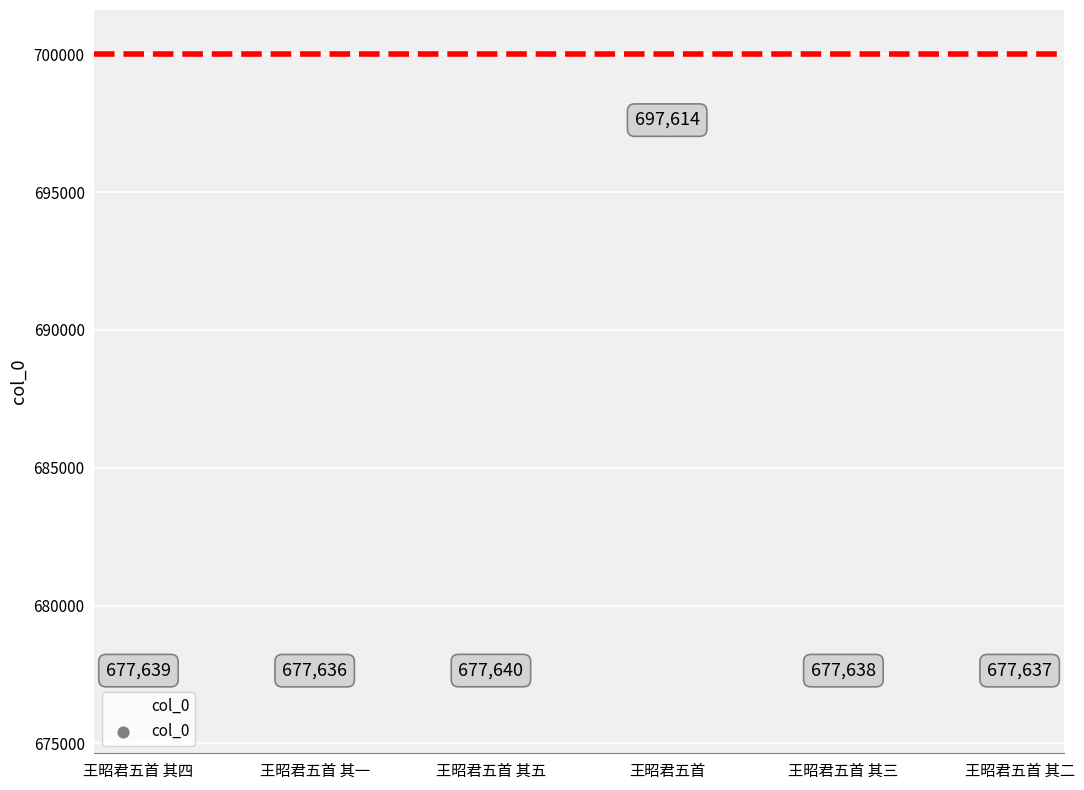

What is the average Y value?

680967